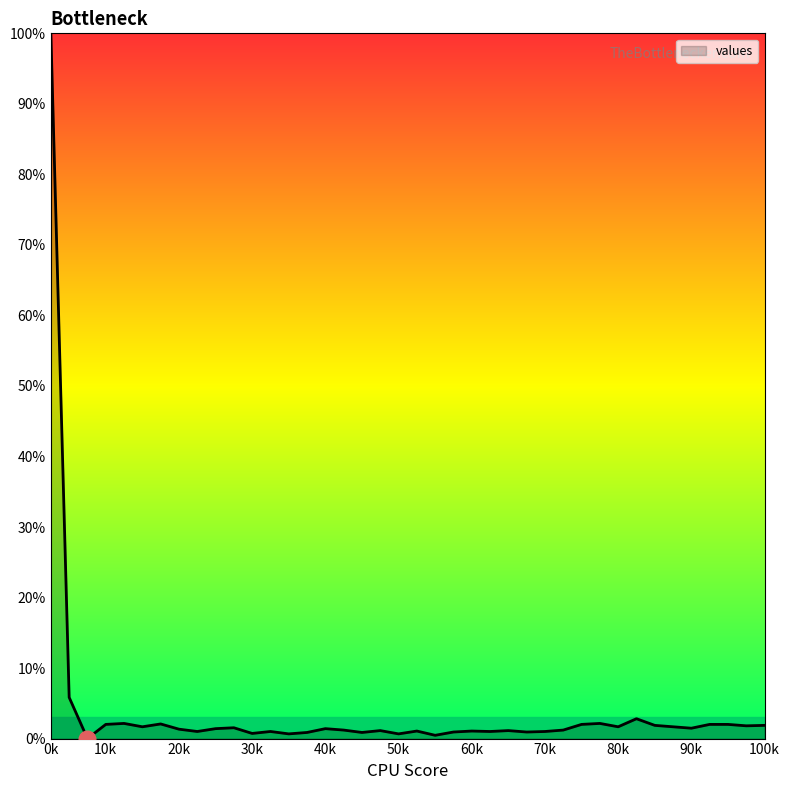

What is the greatest value displayed?

100.0